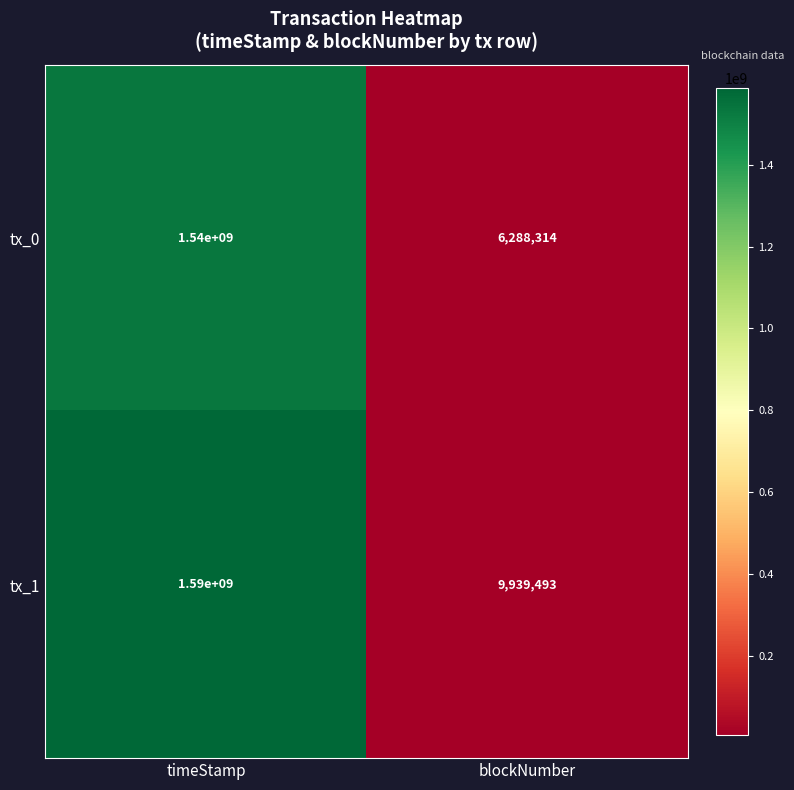

At timeStamp, list the series in order from smallest to largest.

tx_0, tx_1